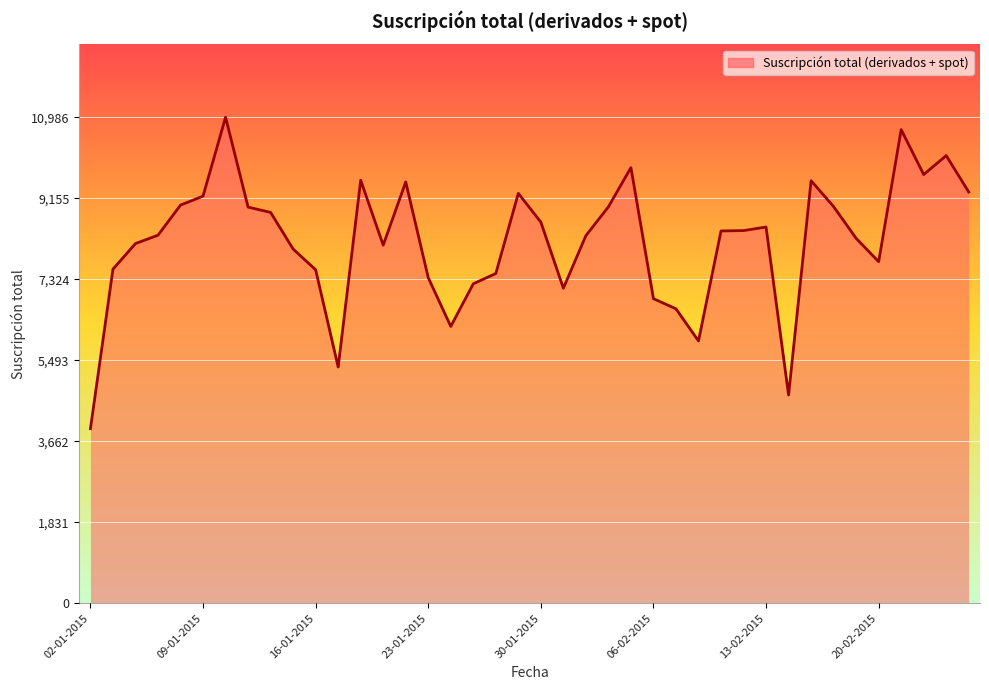

What is the maximum value shown in the chart?

10986